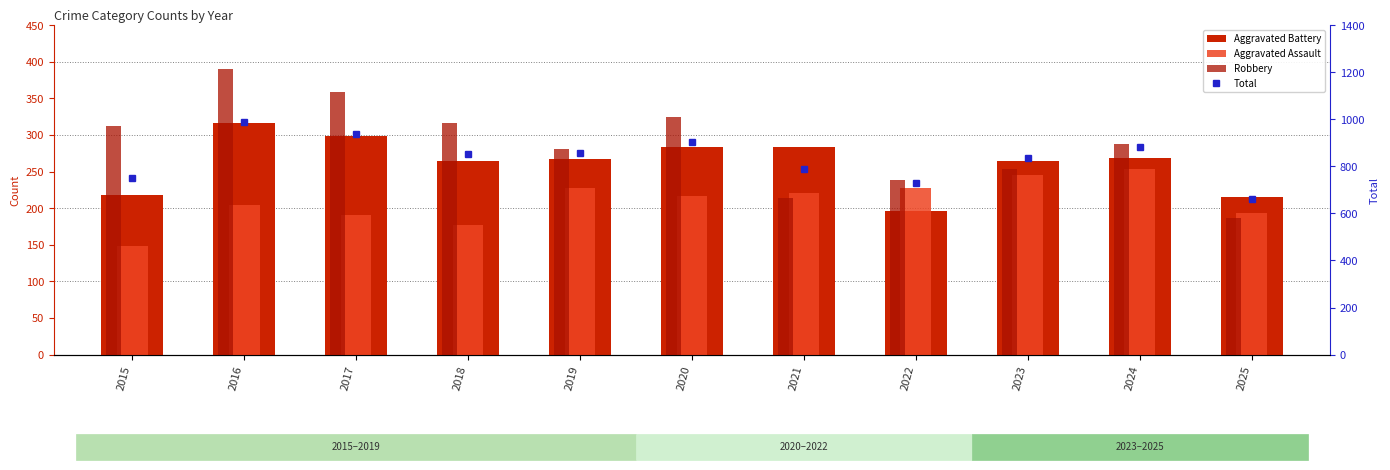

What is the total value across all series at 2018?

1609